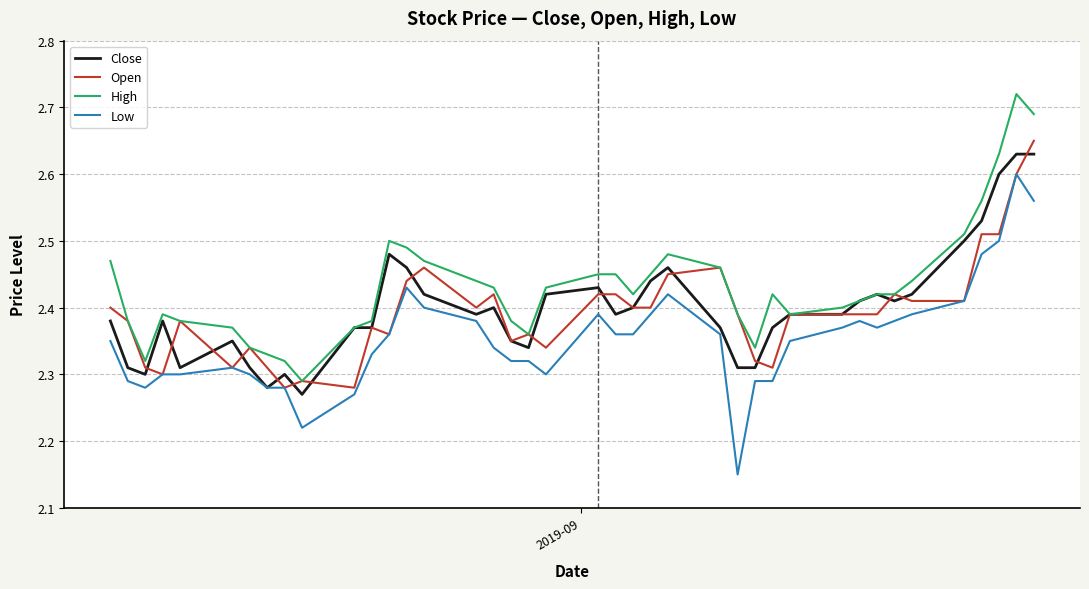

True or false: Low and High intersect in this chart.

False